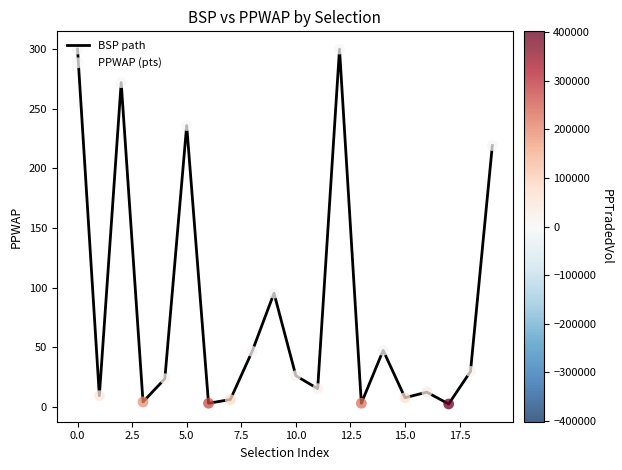

What is the greatest value displayed?

300.0